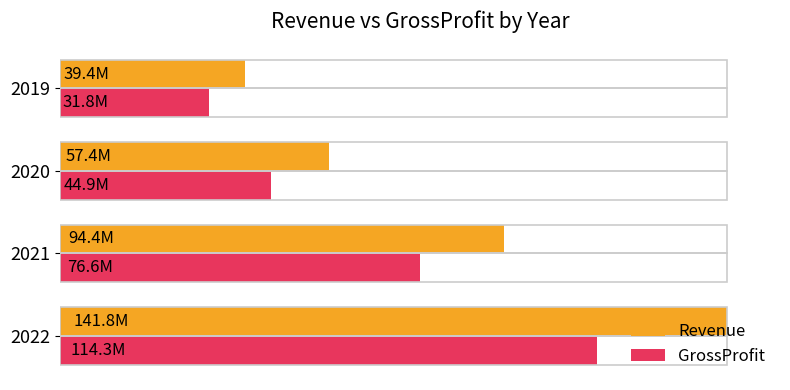

What are all the series names shown in the legend?

Revenue, GrossProfit